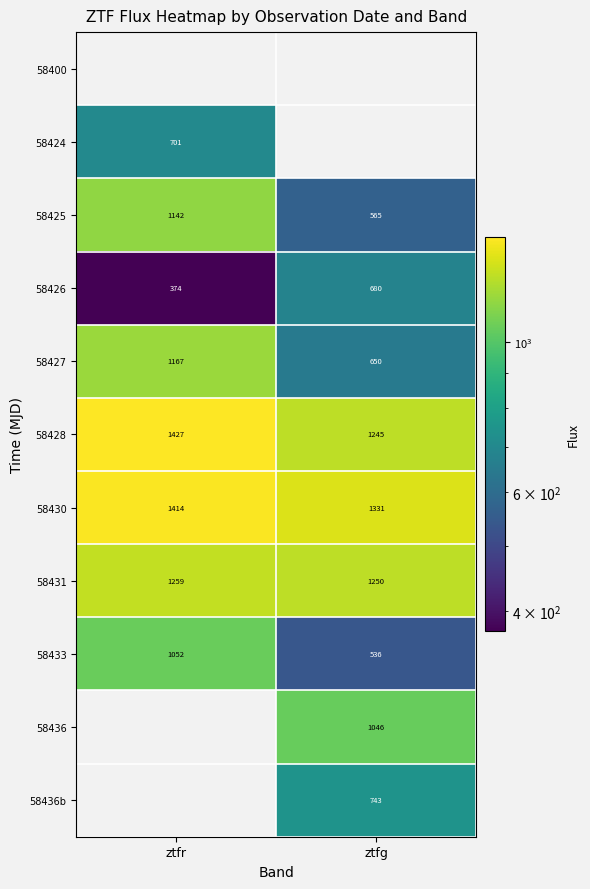

Where is 58426 nearest to the value 527?

ztfr